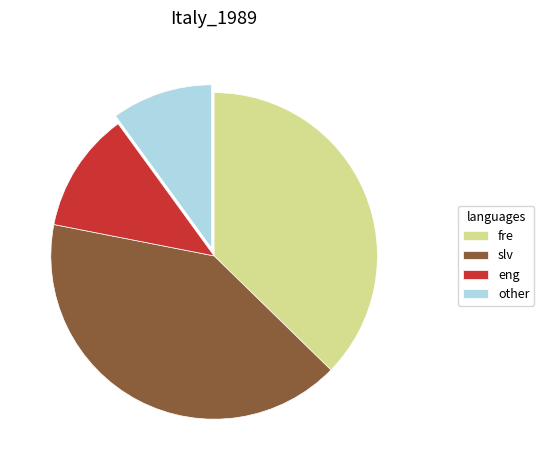

Combined, do eng and other account for over 50%?

No